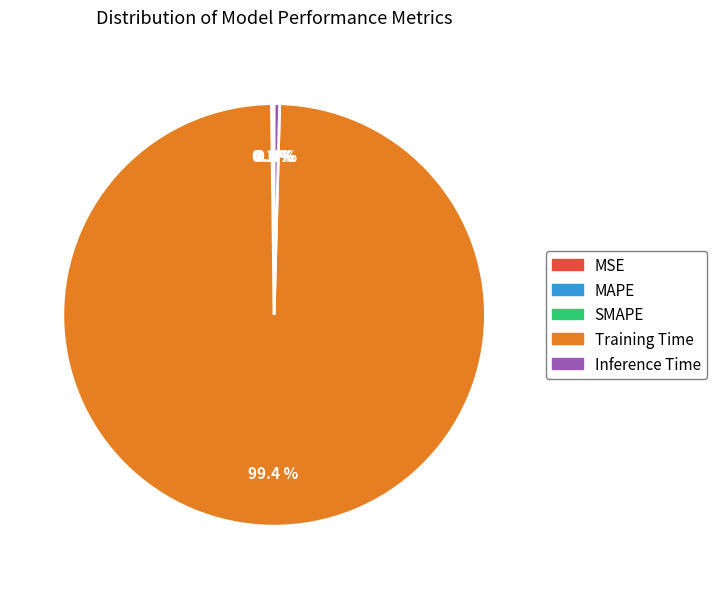

What is the majority slice?

Training Time